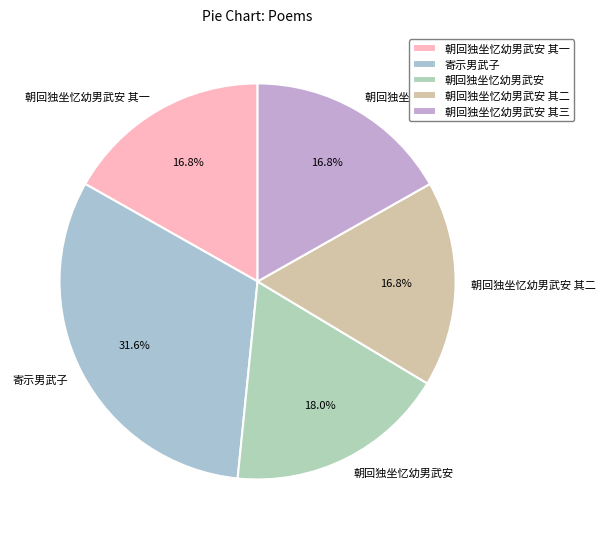

Is there any slice that represents more than half of the pie?

No